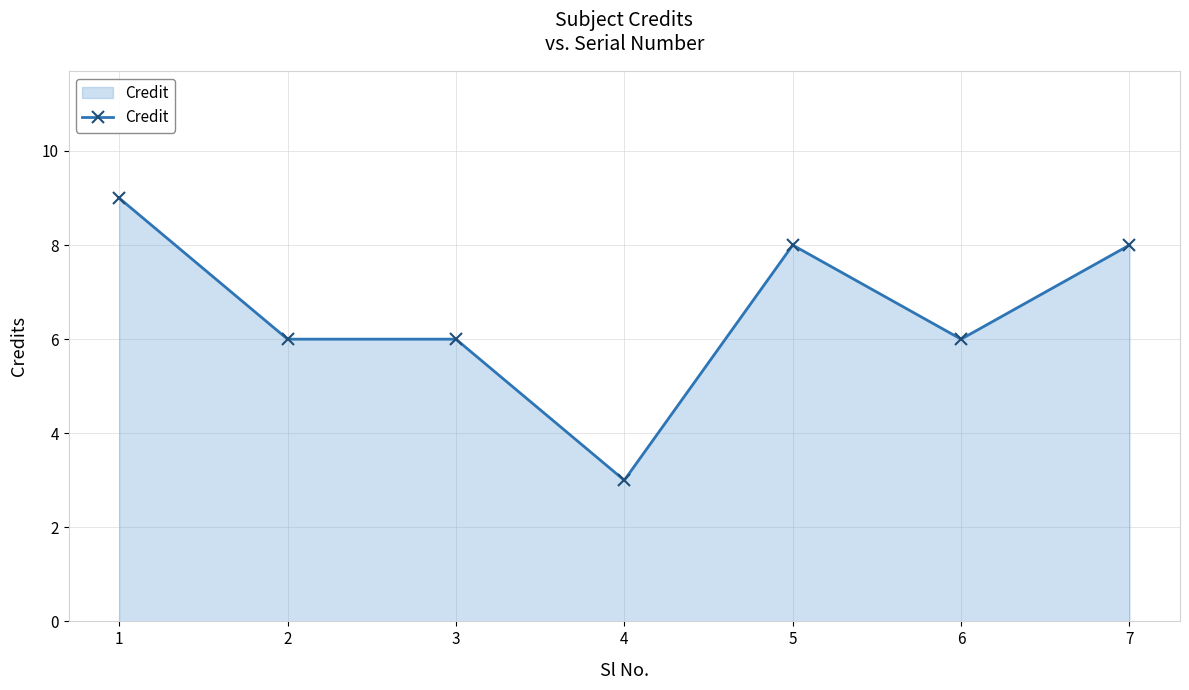

Where does the data first go above 6?

1